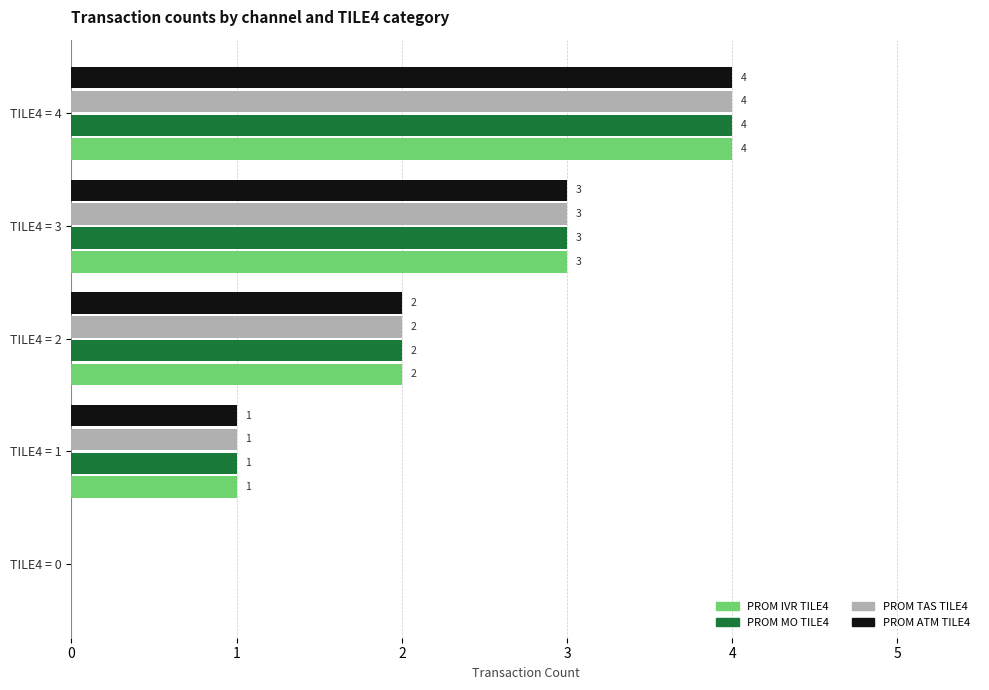

What is the greatest value displayed?

4